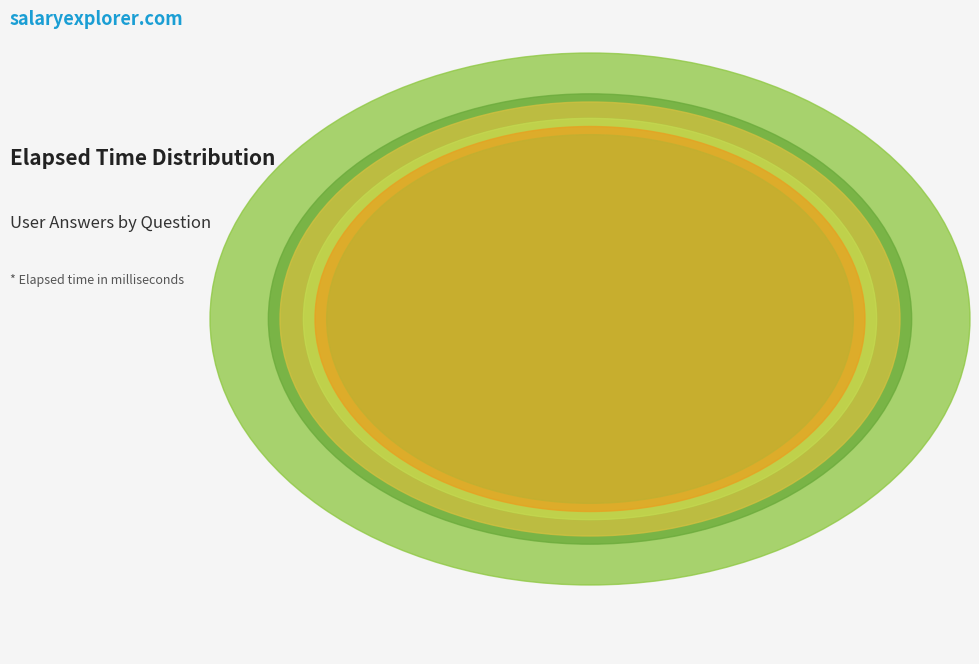

To the nearest percent, what is the average slice percentage?

14%